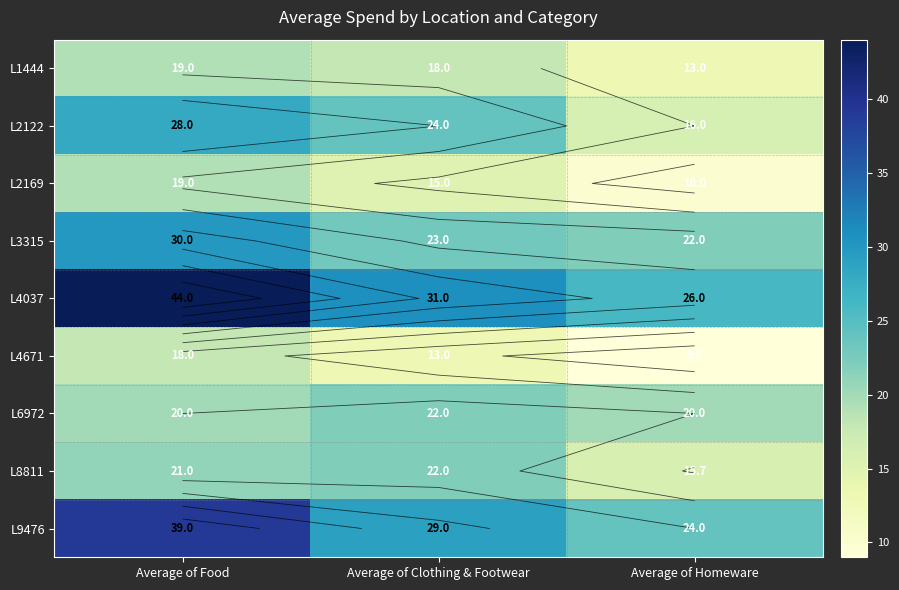

What is the sum of all L2122 values?

68.0